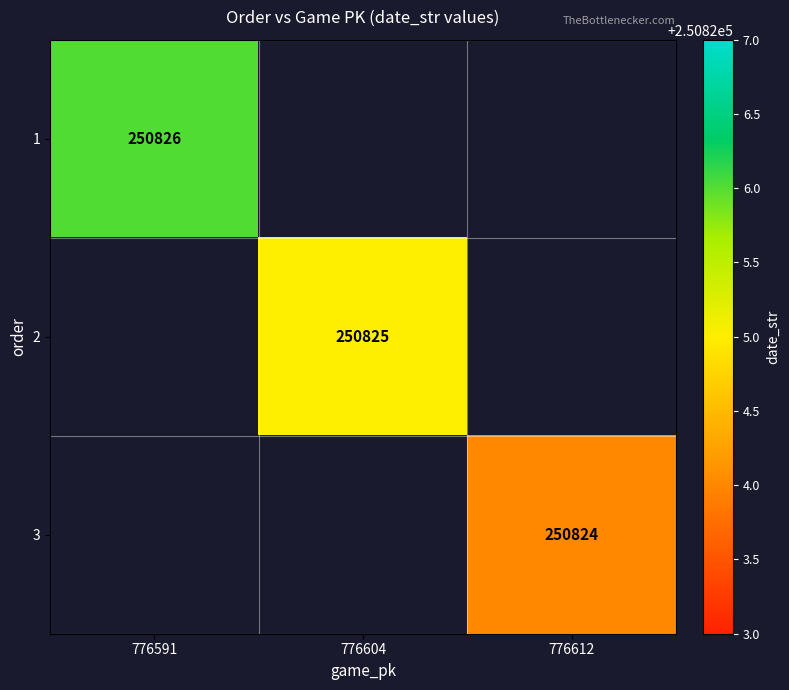

What is the maximum value shown in the chart?

250826.0